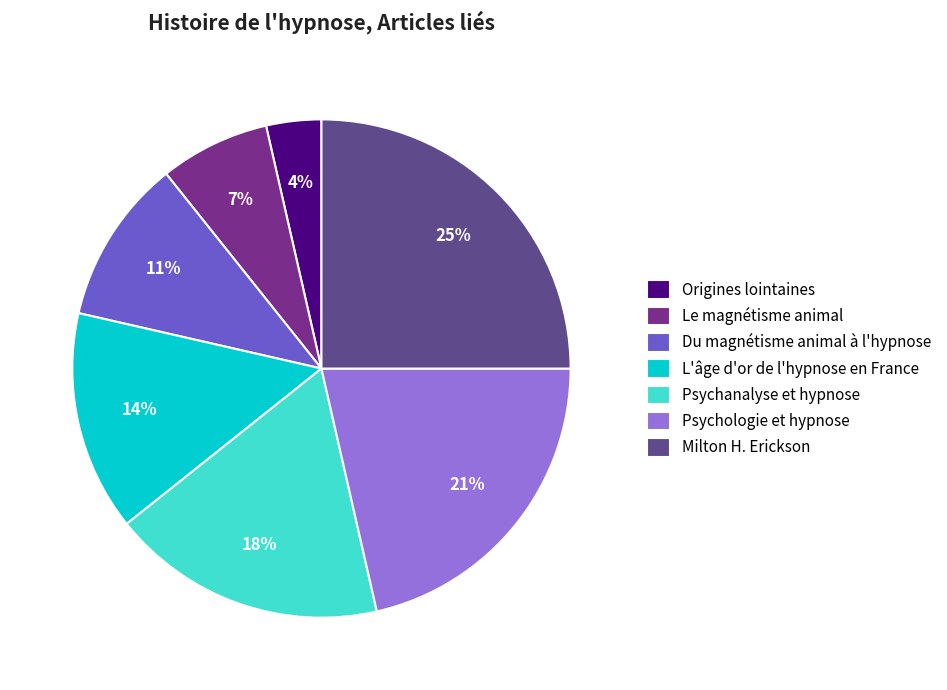

Is it true that Le magnétisme animal is 7% of the pie?

True